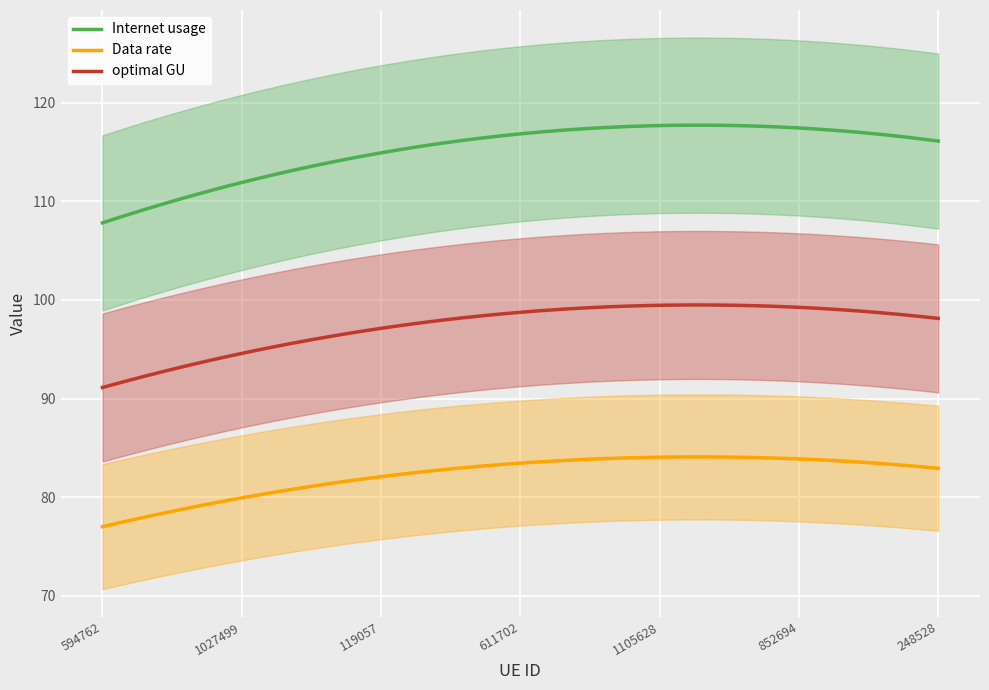

The Data rate series shows 137.3 at 1027499. True or false?

False